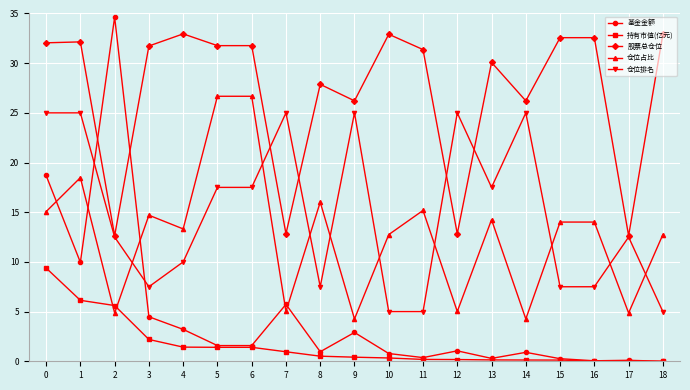

At 8, list the series in order from largest to smallest.

股票总仓位, 仓位占比, 仓位排名, 基金金额, 持有市值(亿元)